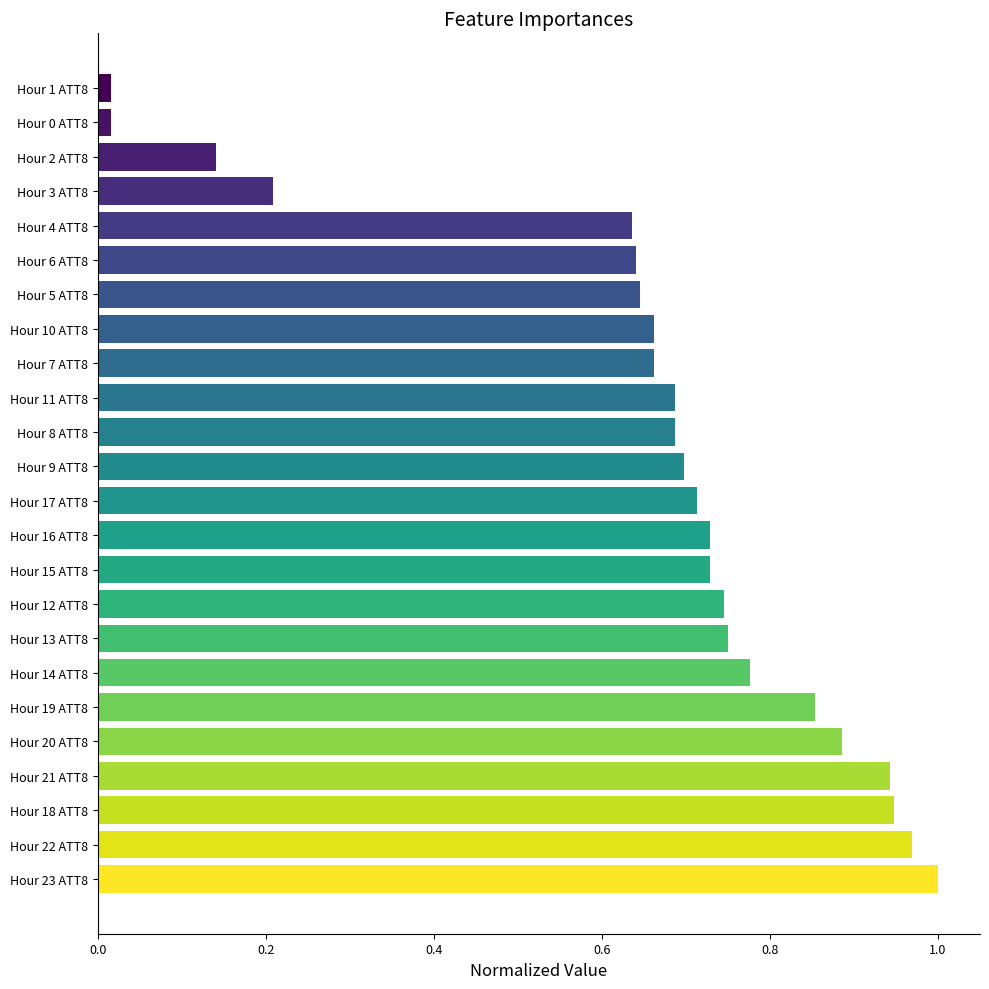

What is the sum of all values?

15.7